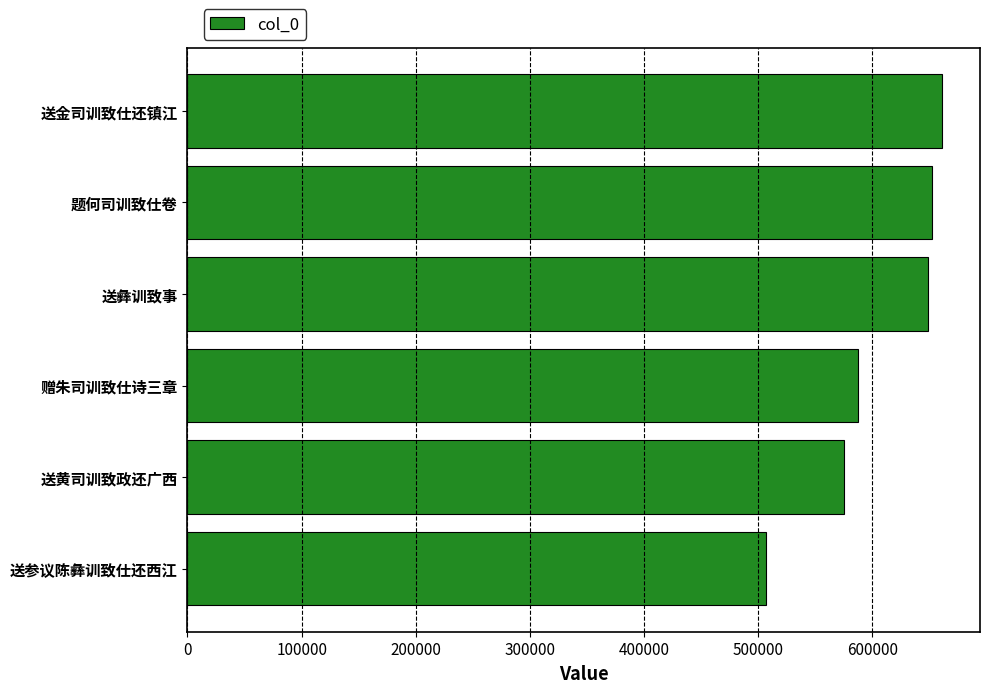

Approximately how many times larger is the value at 题何司训致仕卷 compared to 送彝训致事?

1.0